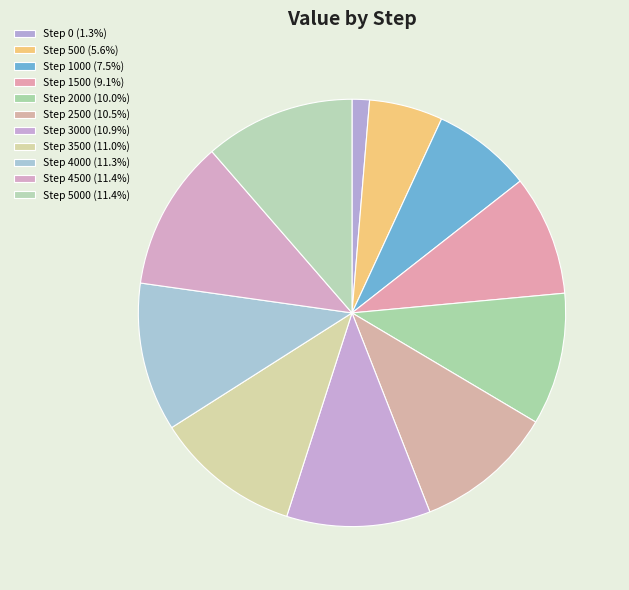

How many slices are in this pie chart?

11